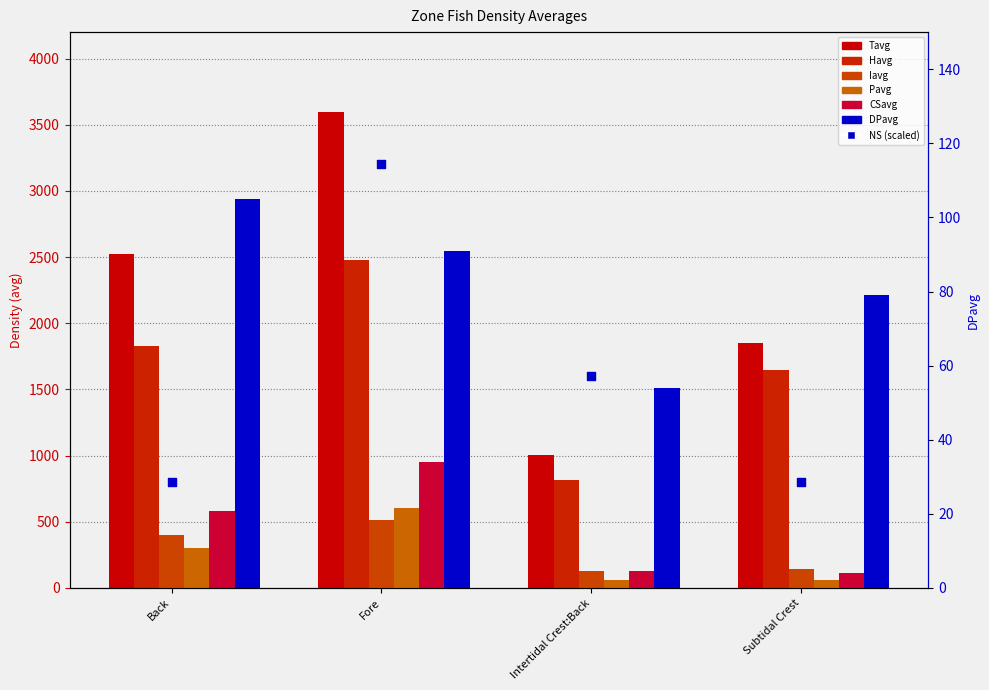

At which category is the sum across all series the highest?

Fore